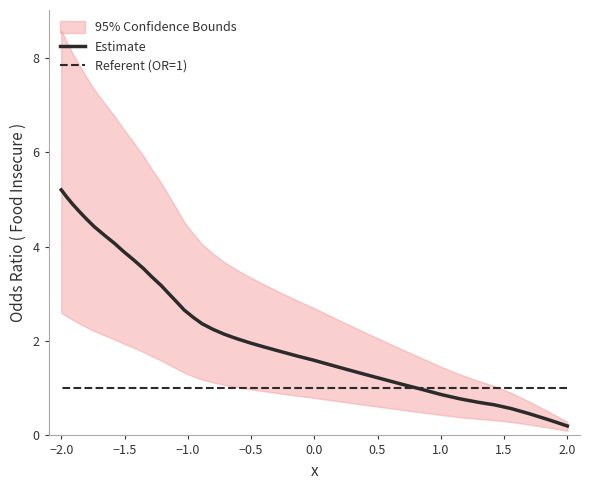

Is this an area chart (filled region under the line)?

No